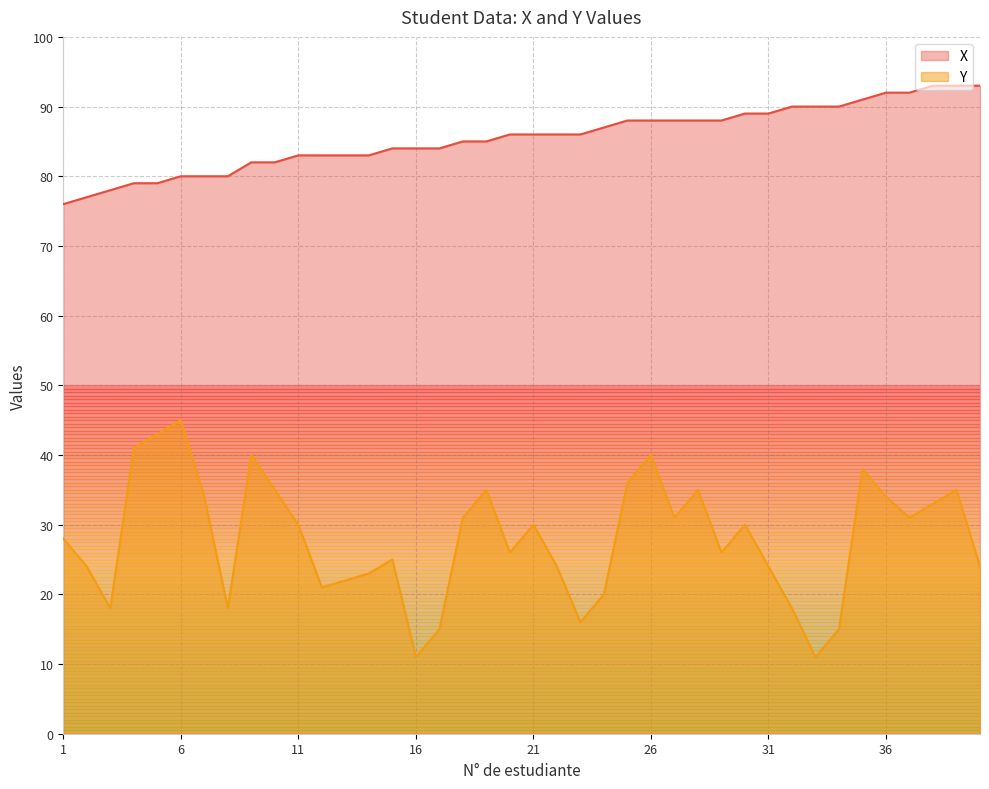

Reading left to right, extract all data points from this chart.

X: 76	77	78	79	79	80	80	80	82	82	83	83	83	83	84	84	84	85	85	86	86	86	86	87	88	88	88	88	88	89	89	90	90	90	91	92	92	93	93	93
Y: 28	24	18	41	43	45	34	18	40	35	30	21	22	23	25	11	15	31	35	26	30	24	16	20	36	40	31	35	26	30	24	18	11	15	38	34	31	33	35	24